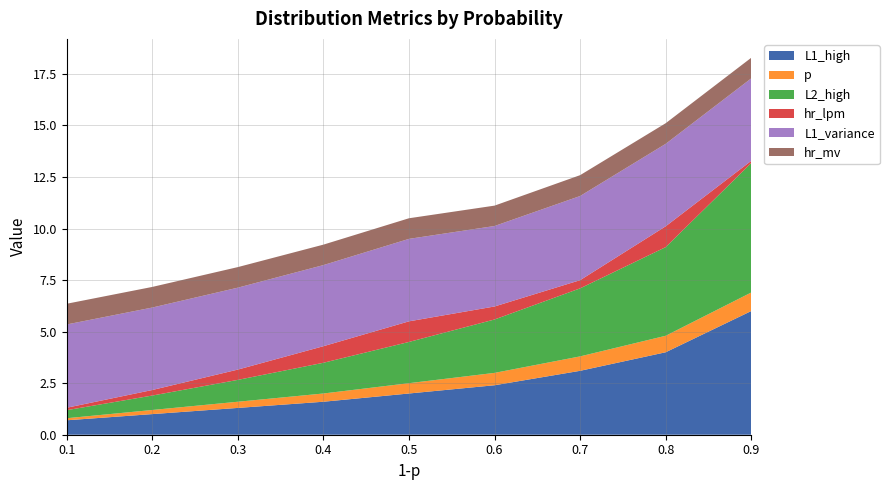

Reading right to left, extract all data points from this chart.

L1_high: 0.9=6.0	0.8=4.0	0.7=3.1	0.6=2.4	0.5=2.0	0.4=1.6	0.3=1.3	0.2=1.0	0.1=0.7
p: 0.9=0.9	0.8=0.8	0.7=0.7	0.6=0.6	0.5=0.5	0.4=0.4	0.3=0.3	0.2=0.2	0.1=0.1
L2_high: 0.9=6.3	0.8=4.3	0.7=3.3	0.6=2.6	0.5=2.0	0.4=1.5	0.3=1.1	0.2=0.7	0.1=0.4
hr_lpm: 0.9=0.1	0.8=1.0	0.7=0.4	0.6=0.6	0.5=1.0	0.4=0.8	0.3=0.5	0.2=0.3	0.1=0.1
L1_variance: 0.9=4.0	0.8=4.0	0.7=4.1	0.6=3.9	0.5=4.0	0.4=3.9	0.3=4.0	0.2=4.0	0.1=4.0
hr_mv: 0.9=1.0	0.8=1.0	0.7=1.0	0.6=1.0	0.5=1.0	0.4=1.0	0.3=1.0	0.2=1.0	0.1=1.0